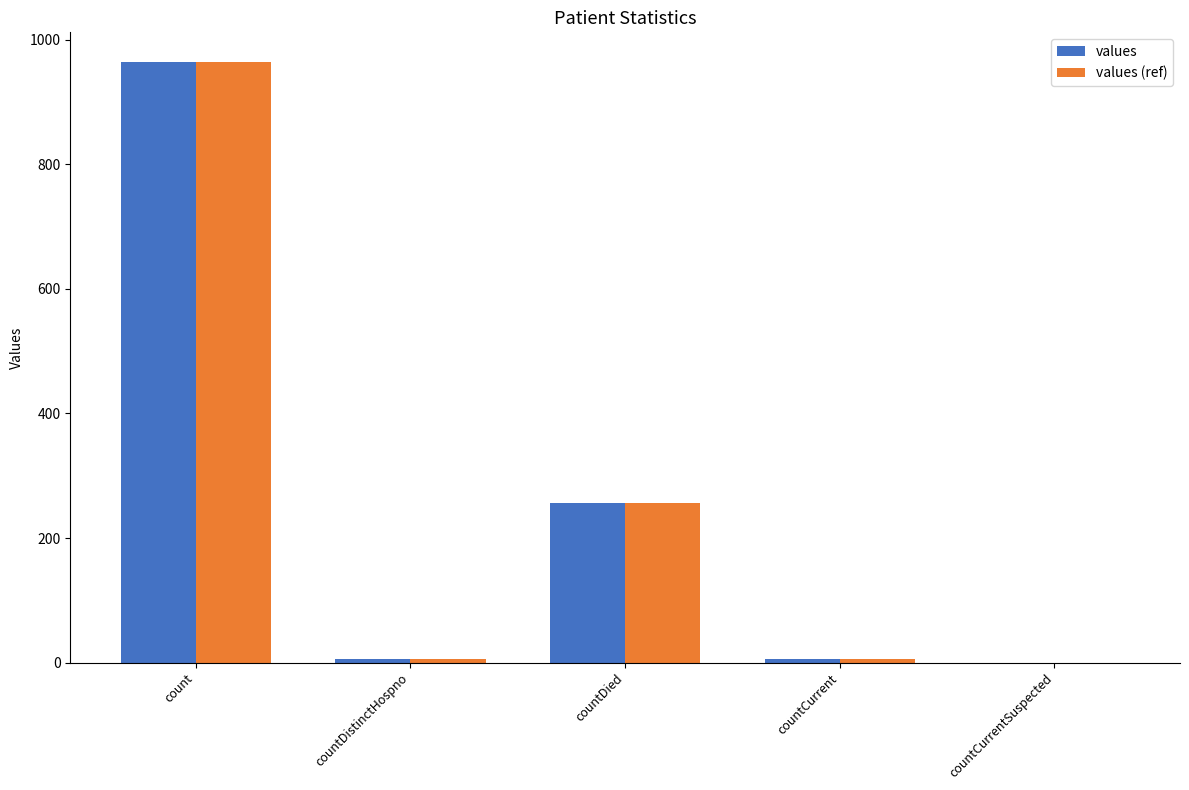

What is the difference between the values (ref) values at count and countCurrent?

958